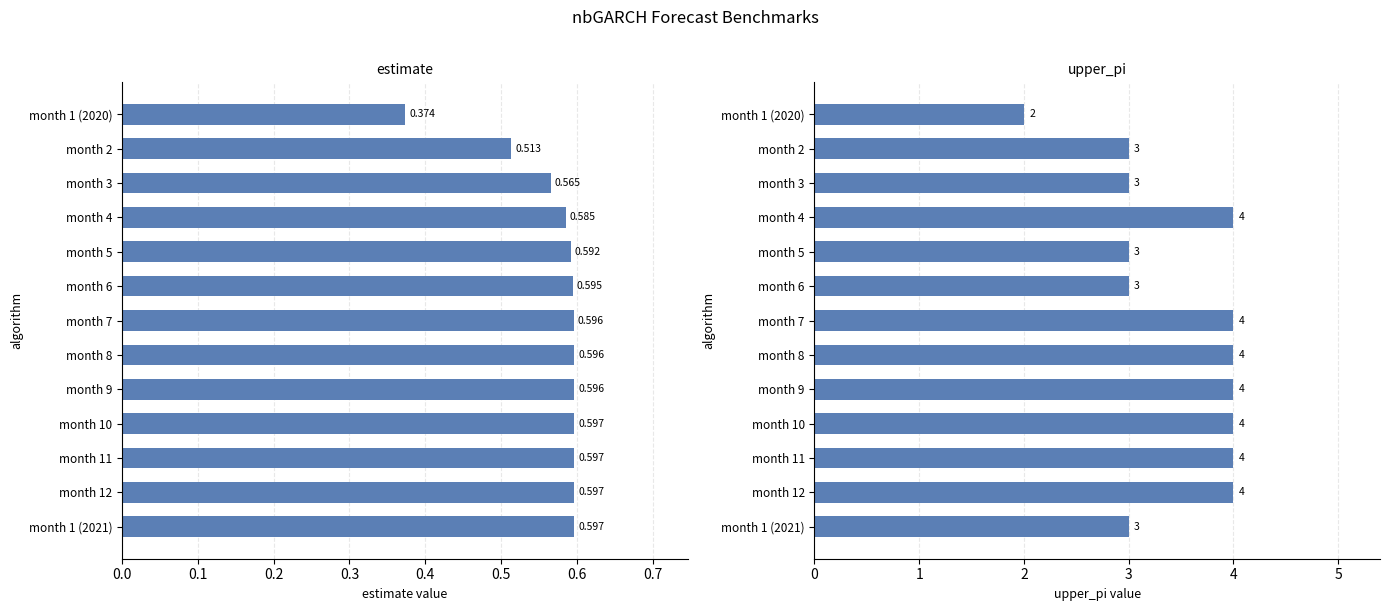

The value of estimate at month 5 is 0.4. True or false?

False